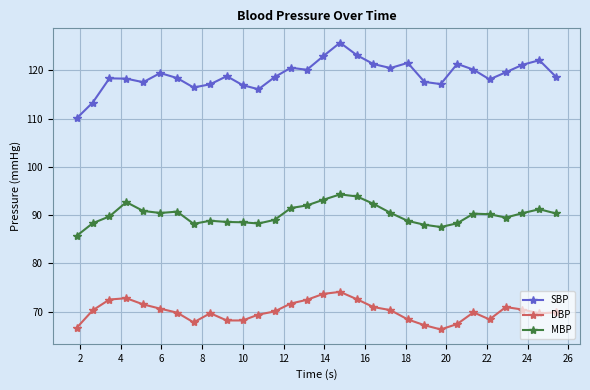

What is the average value of the SBP series?

119.0